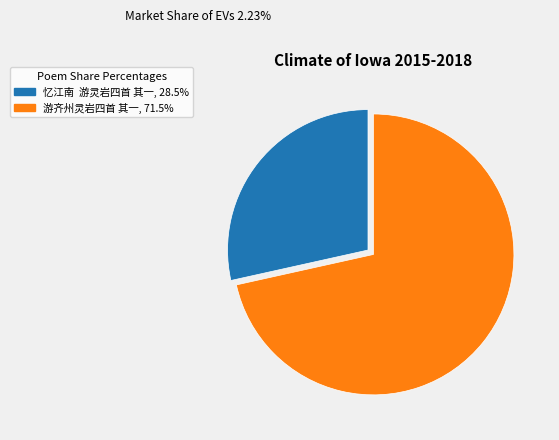

Does any single category account for the majority?

Yes